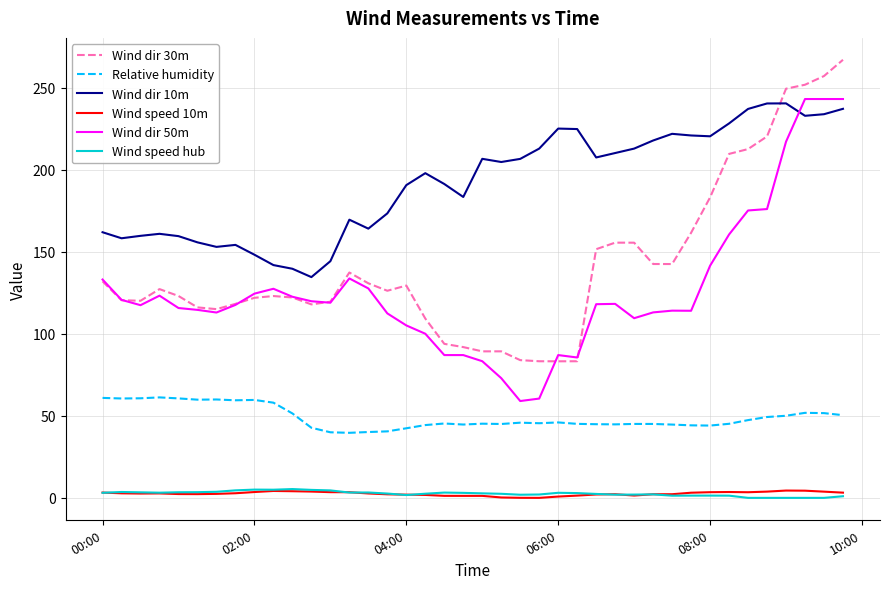

How many distinct data groups are displayed?

6